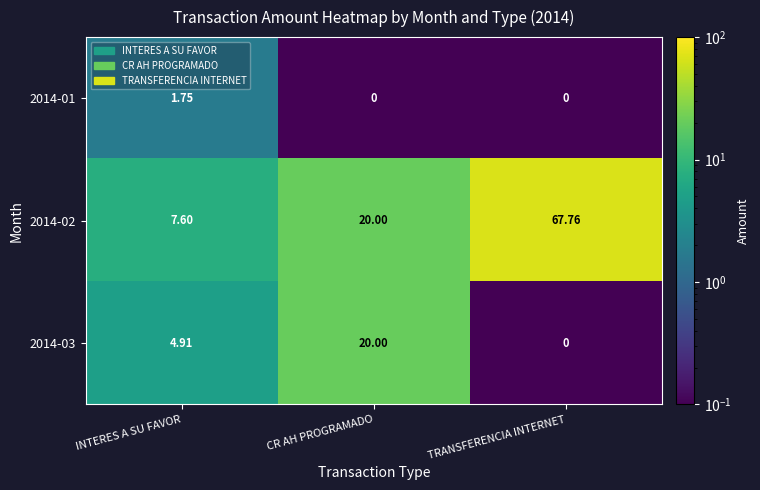

List the labels in order of 2014-02 value, largest first.

TRANSFERENCIA INTERNET, CR AH PROGRAMADO, INTERES A SU FAVOR